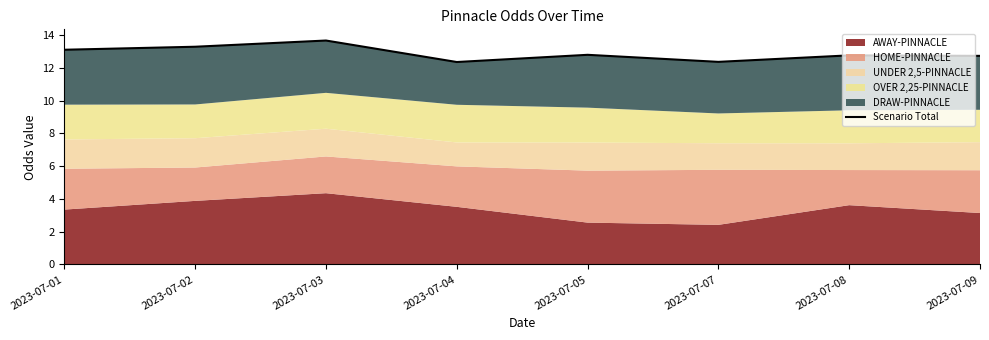

Is it true that the value at 2023-07-03 is 3.4?

False